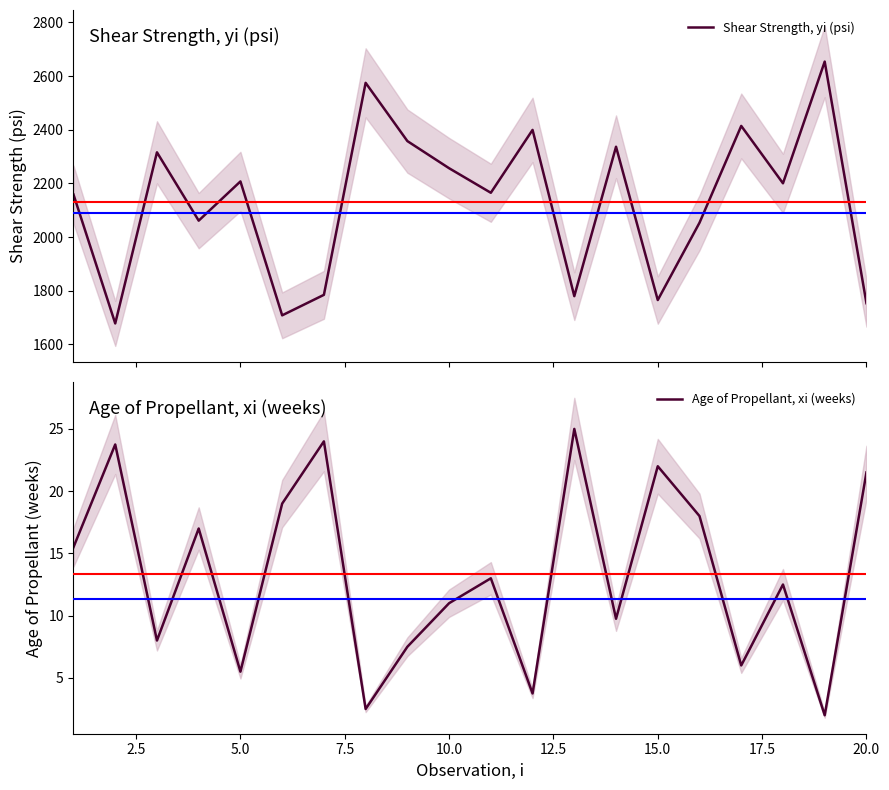

What is the average value of the Age of Propellant, xi (weeks) series?

13.4